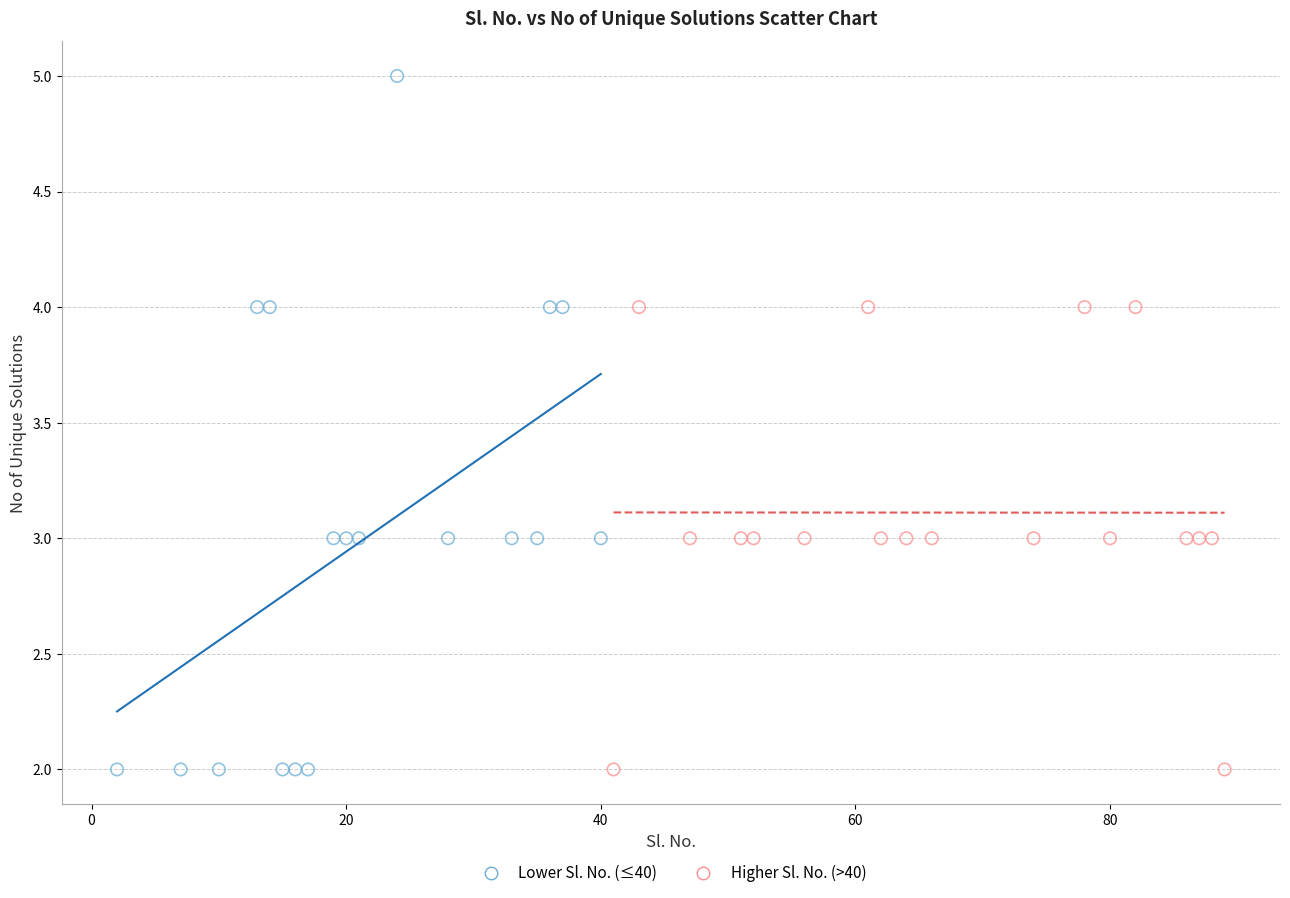

Which series has the largest Y range (max minus min)?

Lower Sl. No. (≤40)